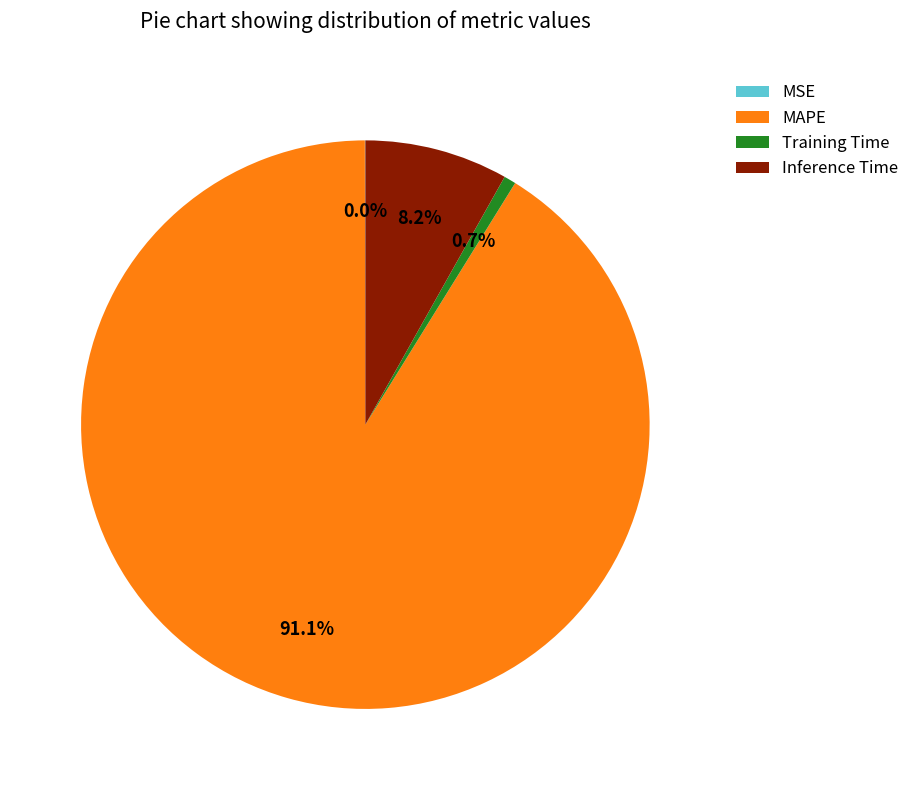

Is the sum of MAPE and Training Time greater than half?

Yes